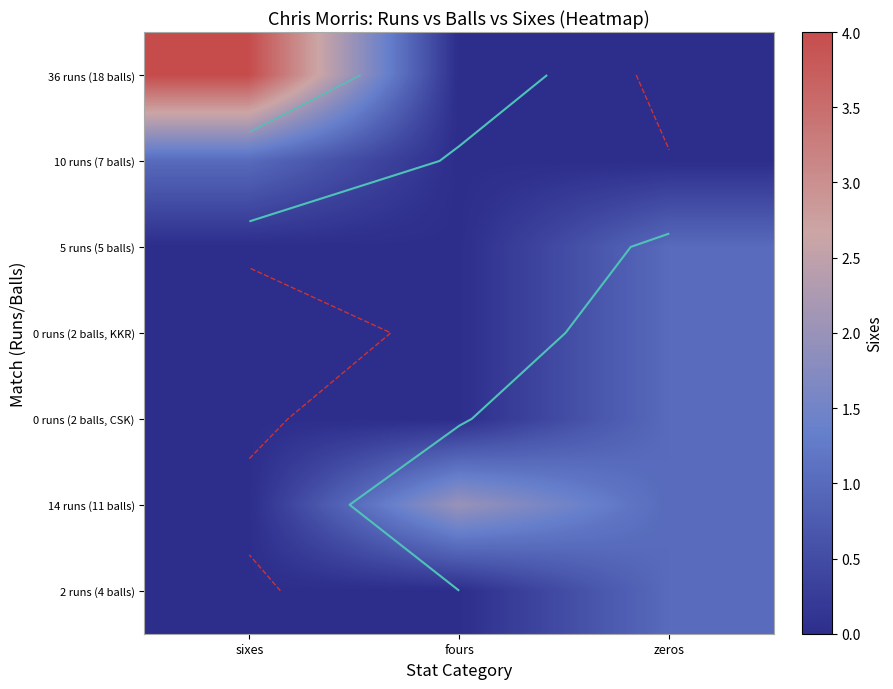

At how many categories does at least one series exceed 2?

1